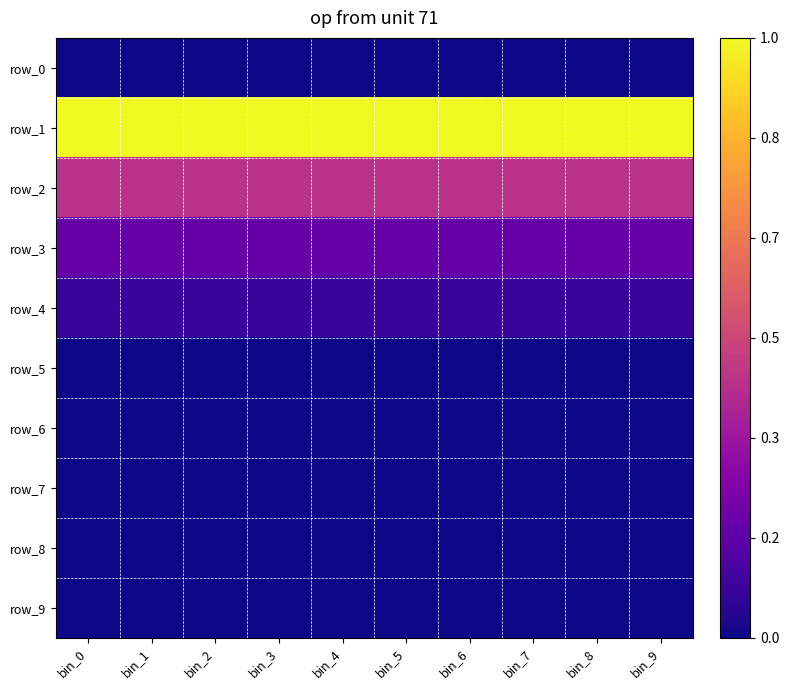

List the series in order of their peak value, lowest first.

row_0, row_5, row_6, row_7, row_8, row_9, row_4, row_3, row_2, row_1